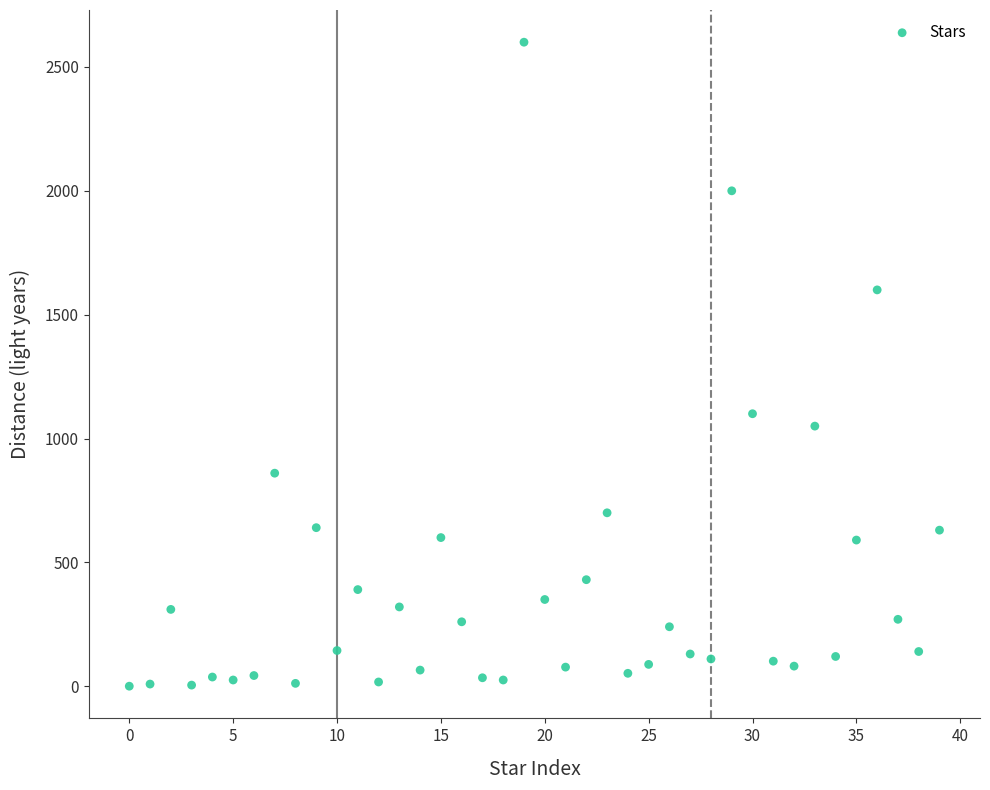

What is the range of Y values (max minus min)?

2600.0